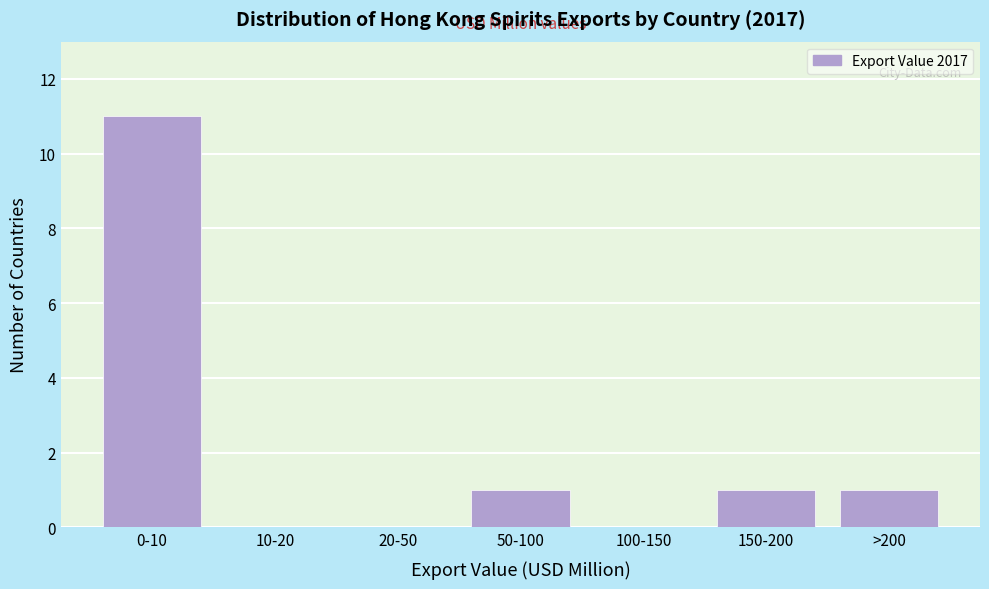

Reading right to left, list all the values displayed in this chart.

>200=1	150-200=1	100-150=0	50-100=1	20-50=0	10-20=0	0-10=11